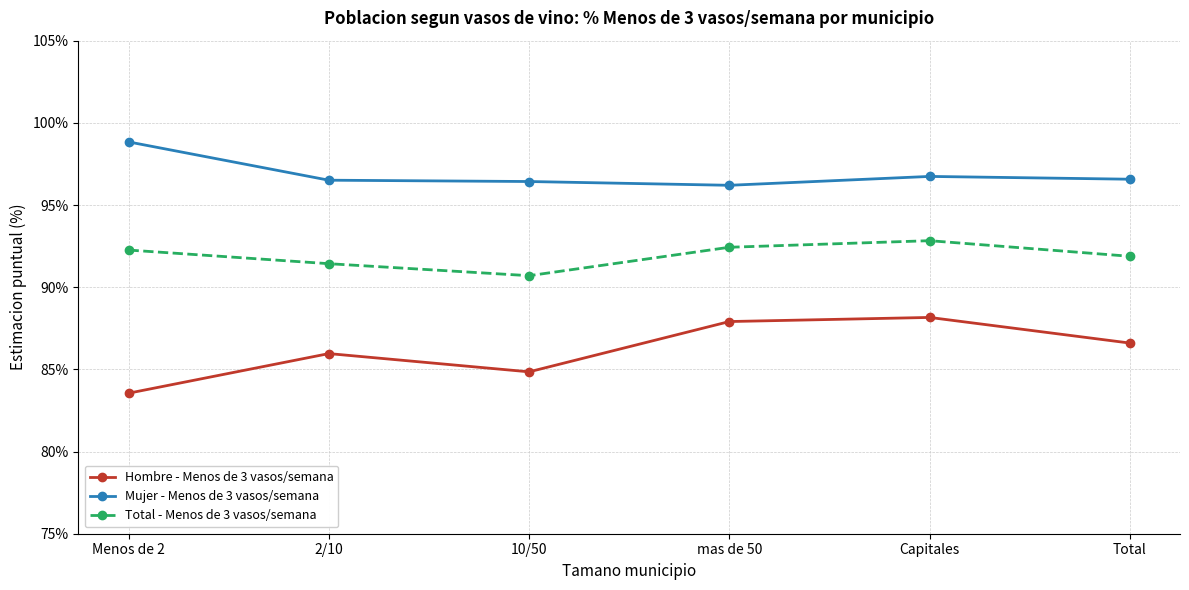

At which category does Hombre - Menos de 3 vasos/semana reach its first local valley?

10/50